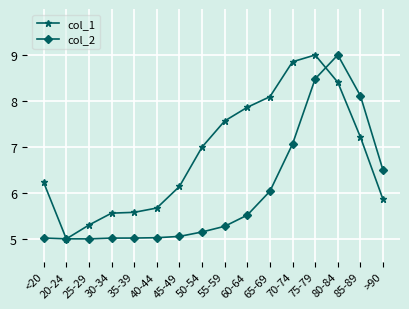

What is the minimum value shown in the chart?

5.0